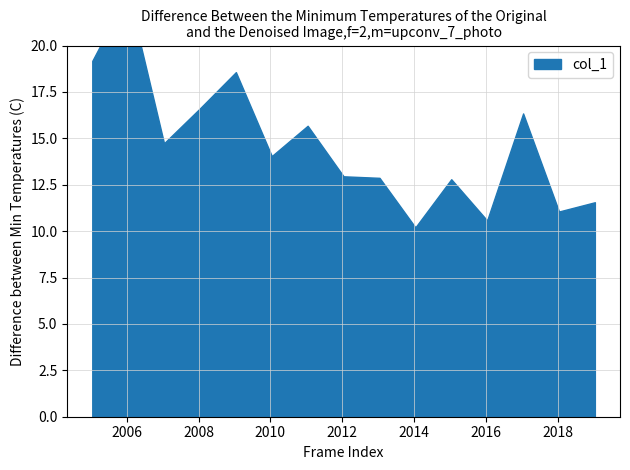

What is the average value?

14.7